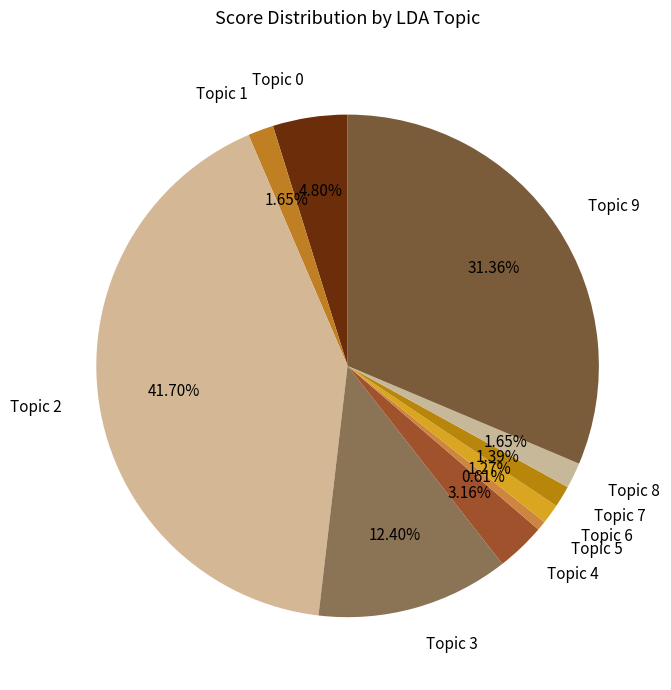

How many segments does this pie chart have?

10